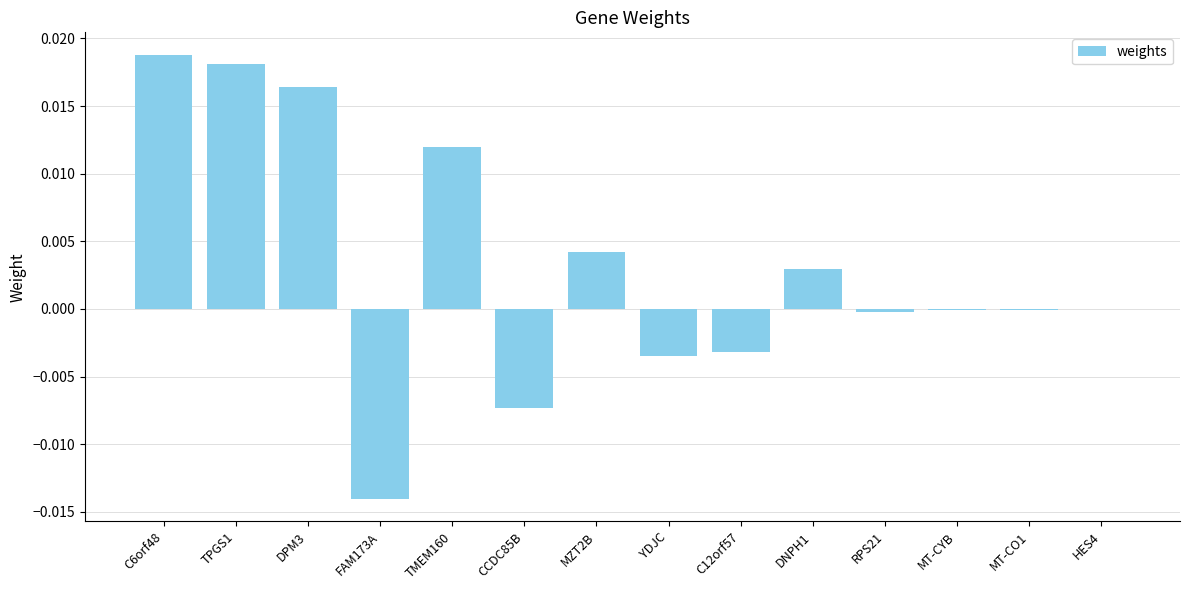

At which category does the chart reach its peak across all series?

C6orf48